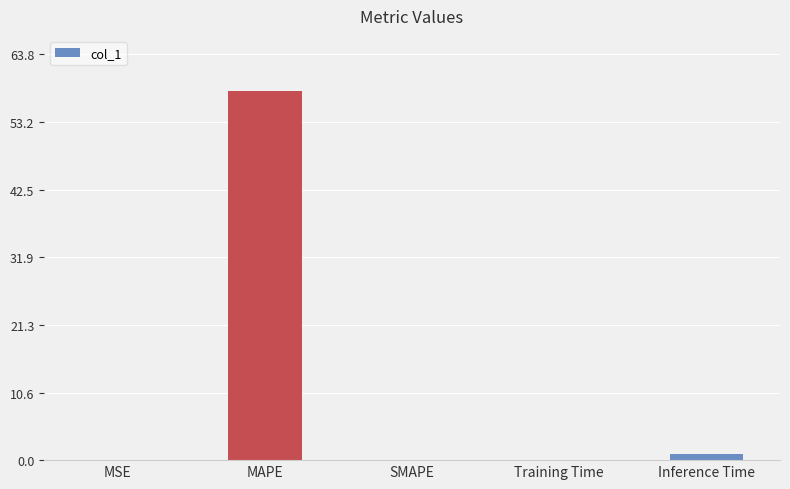

What is the sum of all values?

59.1